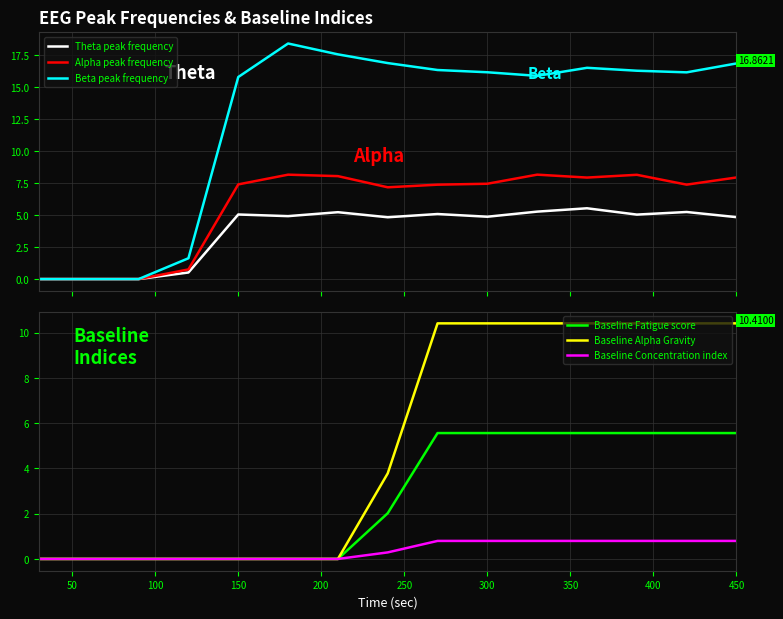

The Baseline Fatigue score series shows 5.6 at 400. True or false?

True